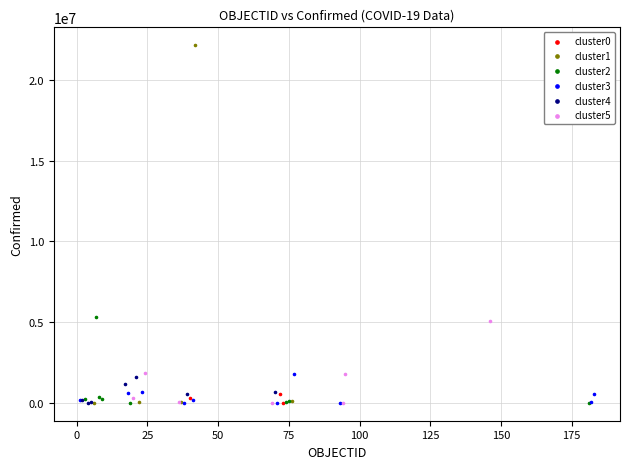

Which series has the largest Y range (max minus min)?

cluster1